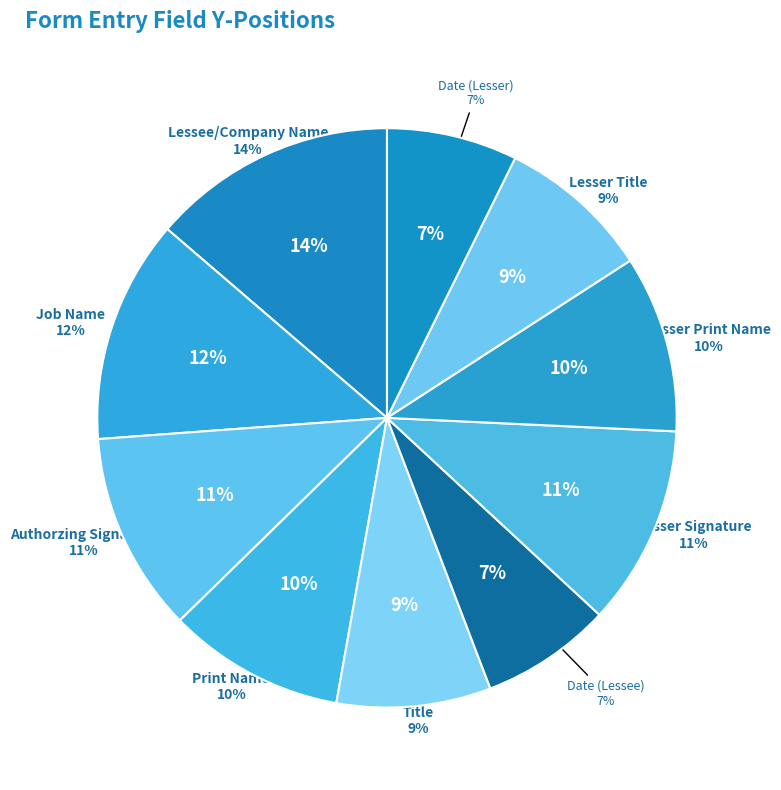

What percentage is the Lesser Title slice, to the nearest percent?

9%